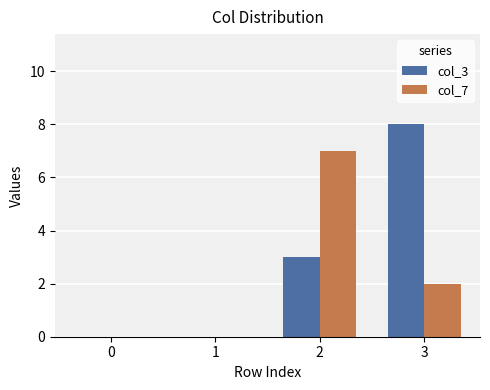

Is it true that col_3 equals 0 at 1?

True